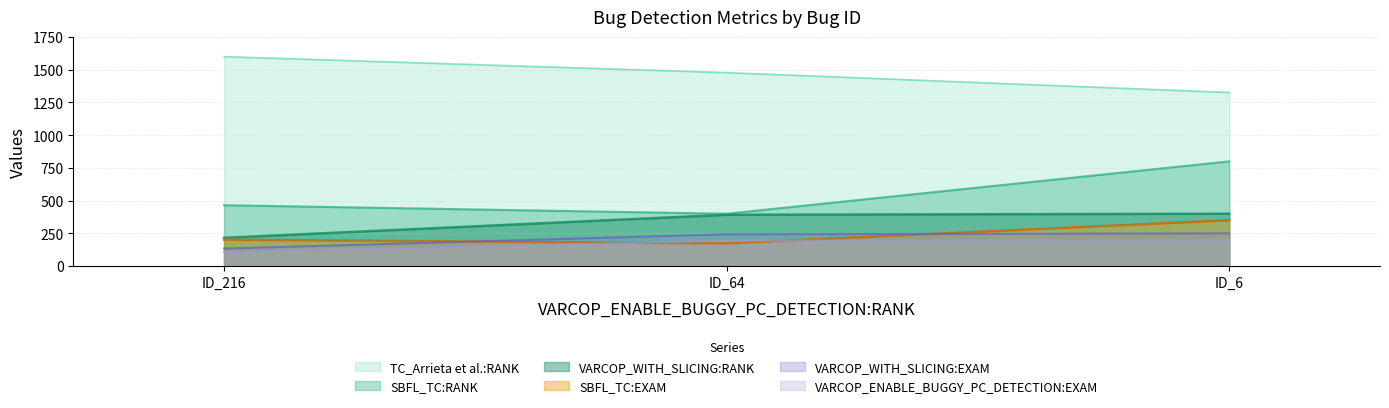

Which series changed the most between ID_64 and ID_6?

SBFL_TC:RANK